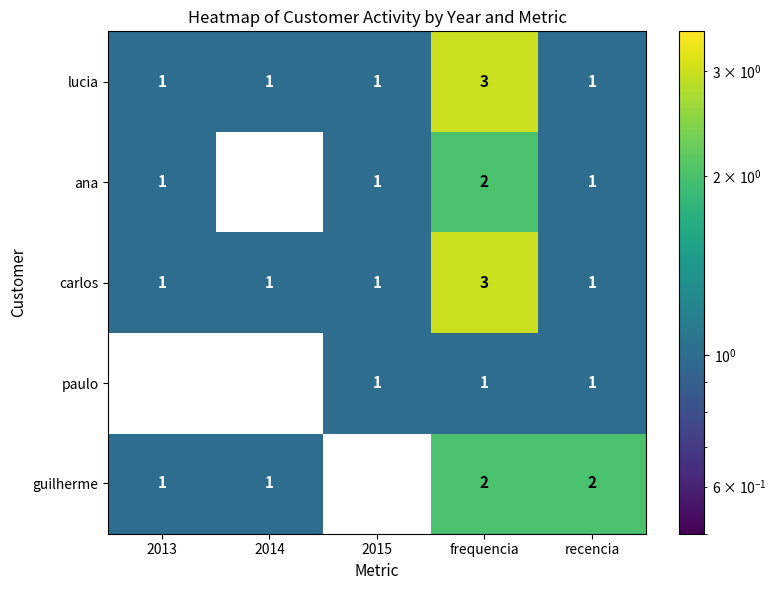

How many lucia values are between 1 and 2?

4